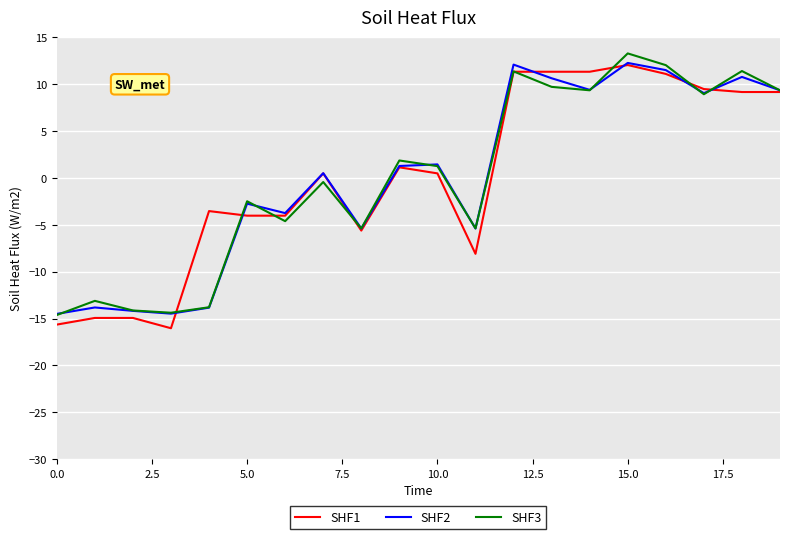

What is the maximum value shown in the chart?

13.3